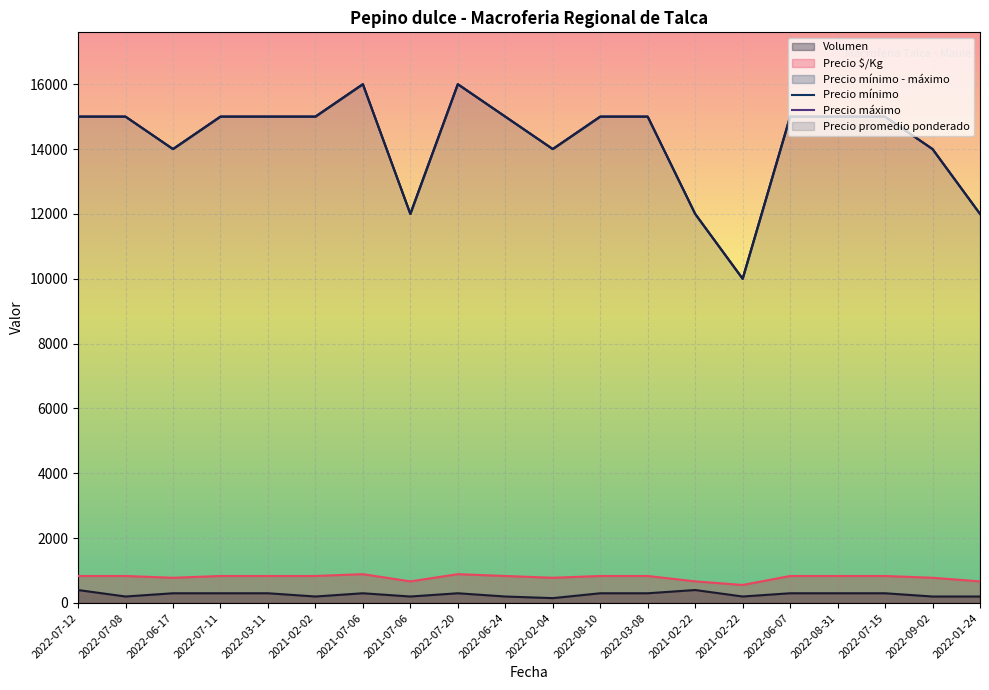

What is the label of the 7th point from the left?

2021-07-06